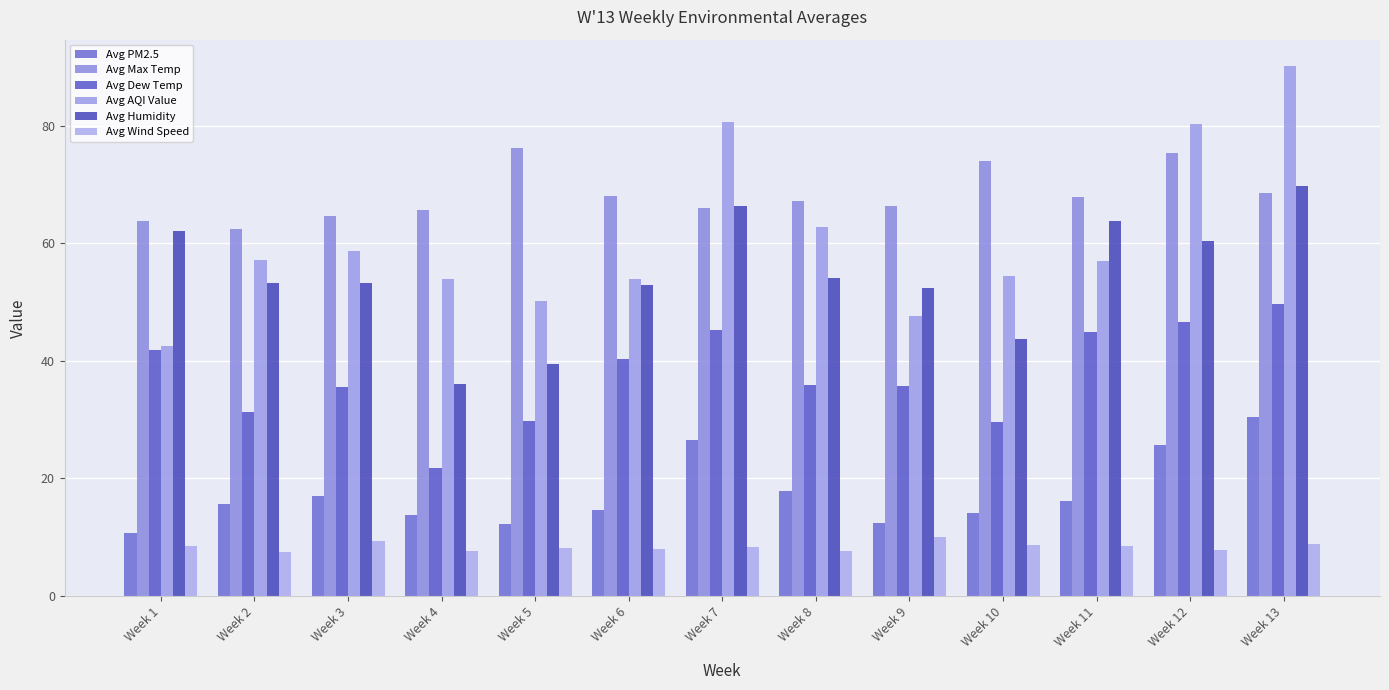

True or false: Avg Max Temp has a value of 35.7 at Week 11.

False